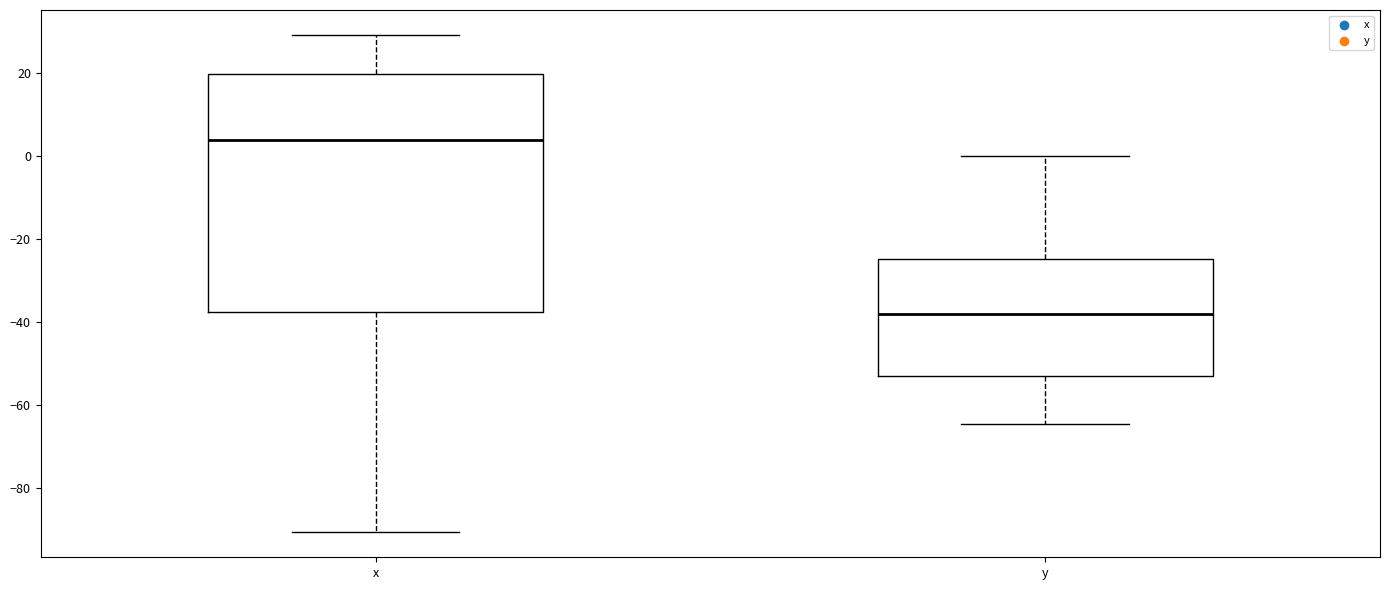

Reading left to right, read every box against the y-axis: the position of its median line, the range the box covers, and the ends of its whiskers. The values are not printed on the chart, so give them approximately, as read against the axis.

x: median 4, box -38 to 20, whiskers -90 to 30
y: median -38, box -52 to -24, whiskers -64 to 0